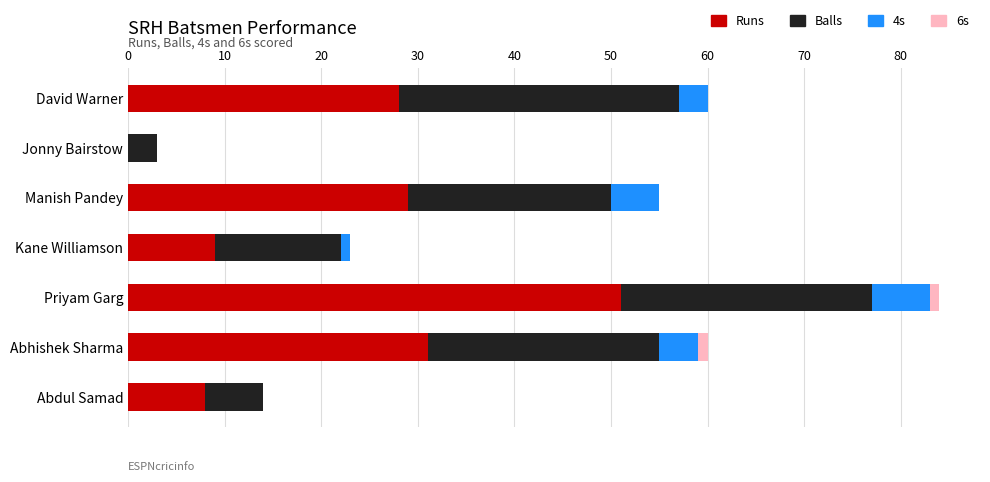

The Runs series shows 0 at Jonny Bairstow. True or false?

True